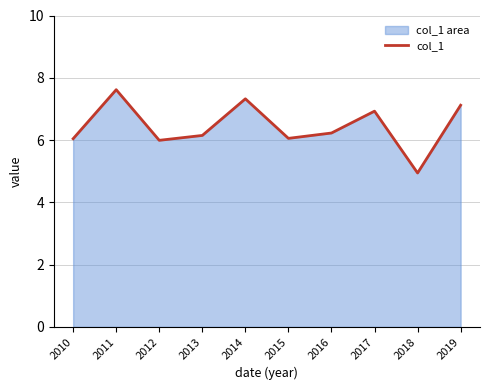

Between 2017 and 2011, which is larger?

2011